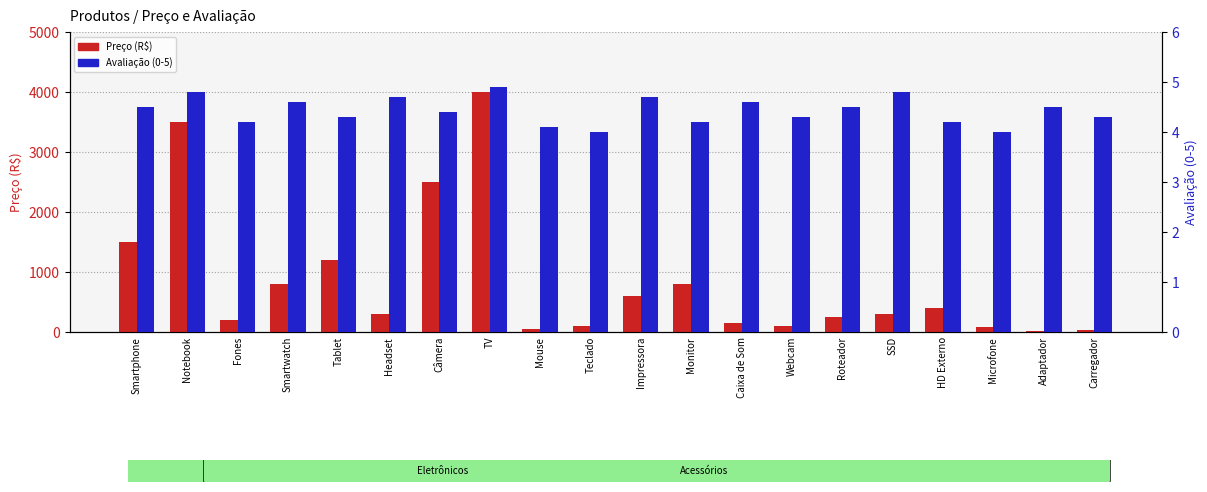

Is the value of Preço (R$) at Fones greater than the value of Avaliação (0-5) at TV?

Yes